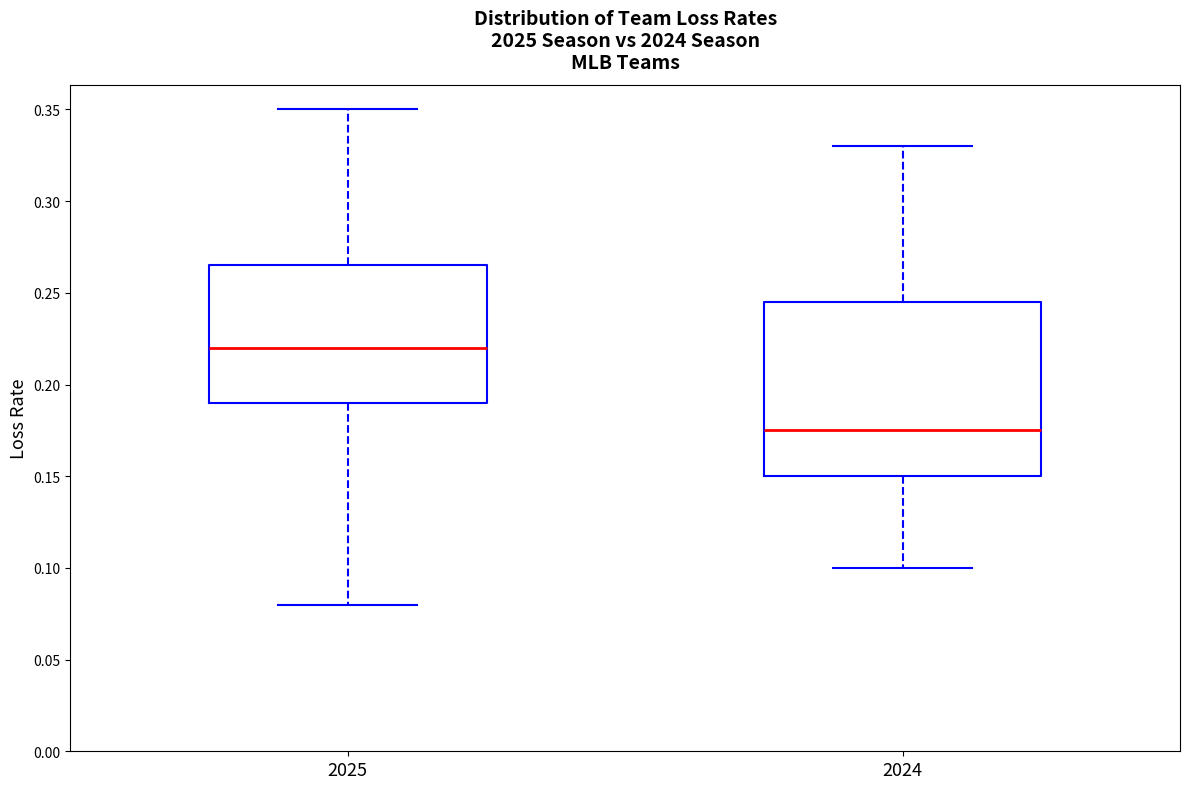

Which box is the tallest, from its lower edge to its upper edge?

2024